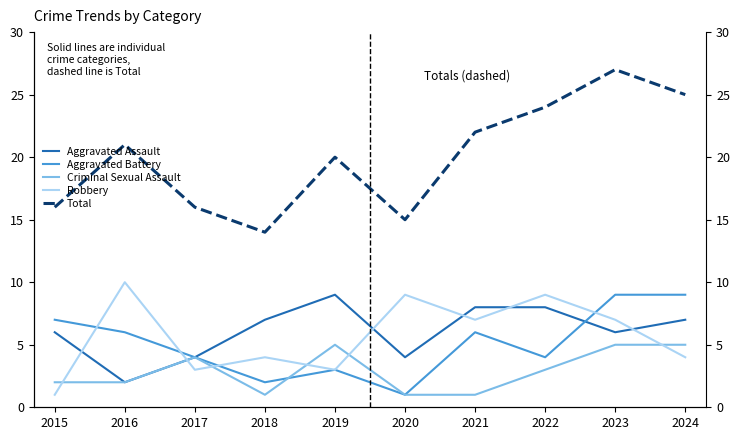

How many lines are shown in the chart?

5